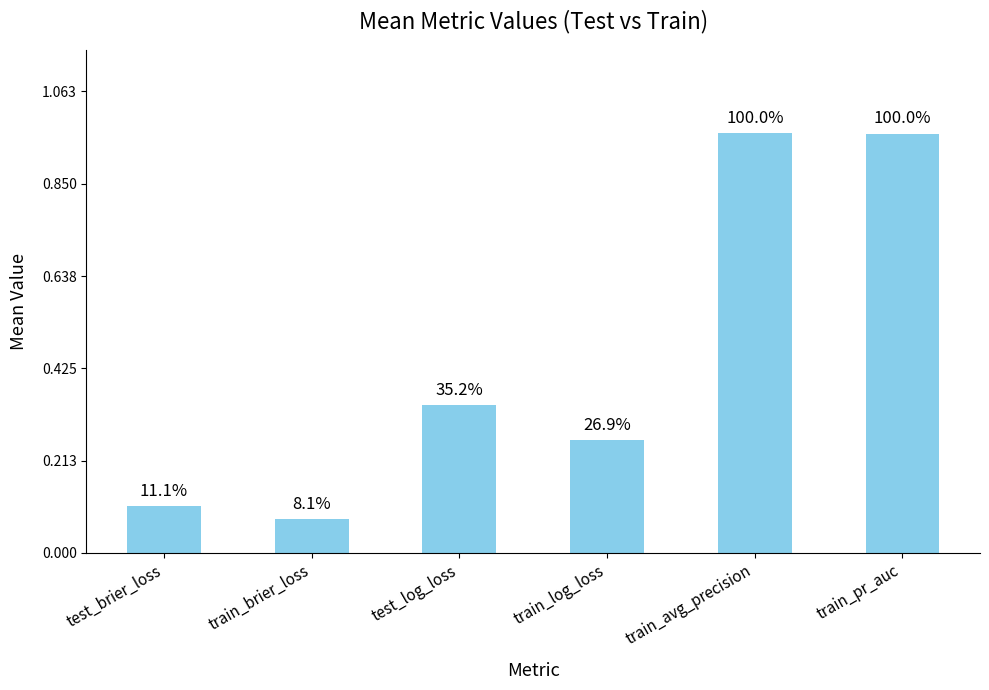

Does the chart contain any negative values?

No